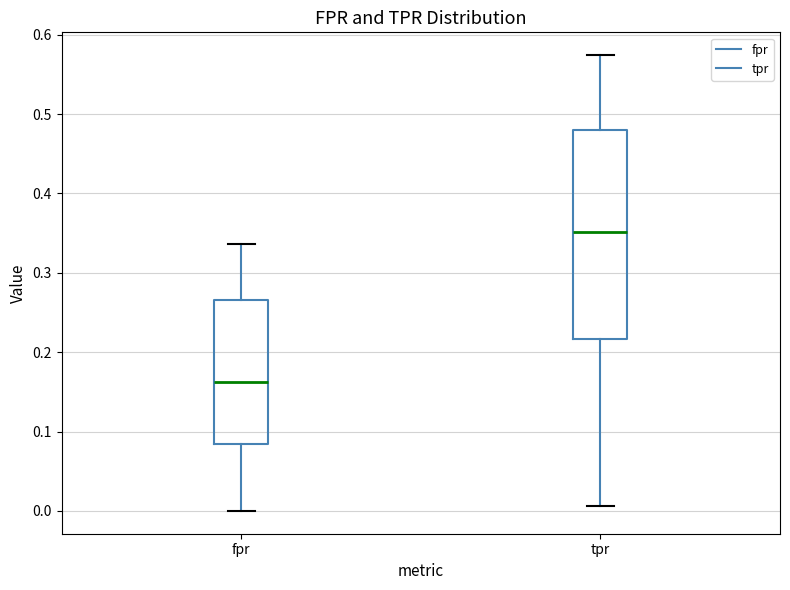

Reading left to right, transcribe this box plot: for each box, give where its median line is, the range the box spans, and where its two whiskers end, as read against the y-axis. The values are not printed on the chart, so give them approximately, as read against the axis.

fpr: median 0.16, box 0.08 to 0.27, whiskers 0.00 to 0.34
tpr: median 0.35, box 0.22 to 0.48, whiskers 0.01 to 0.57